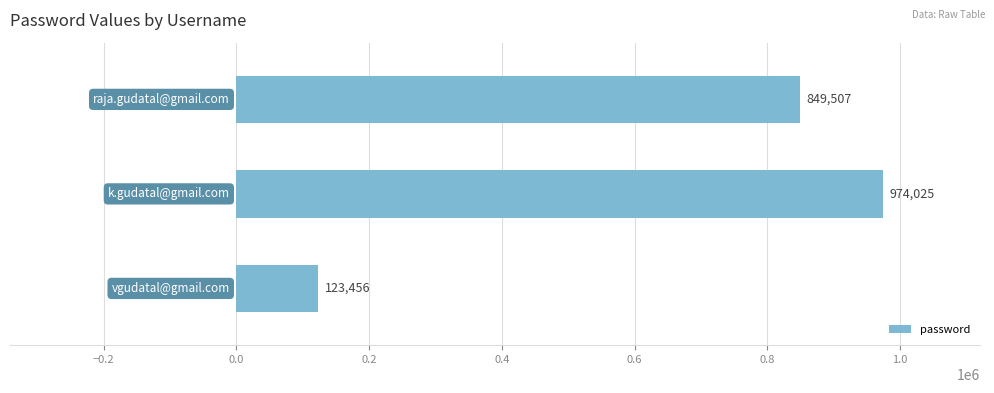

Count the values in the range 123456 to 974025.

3